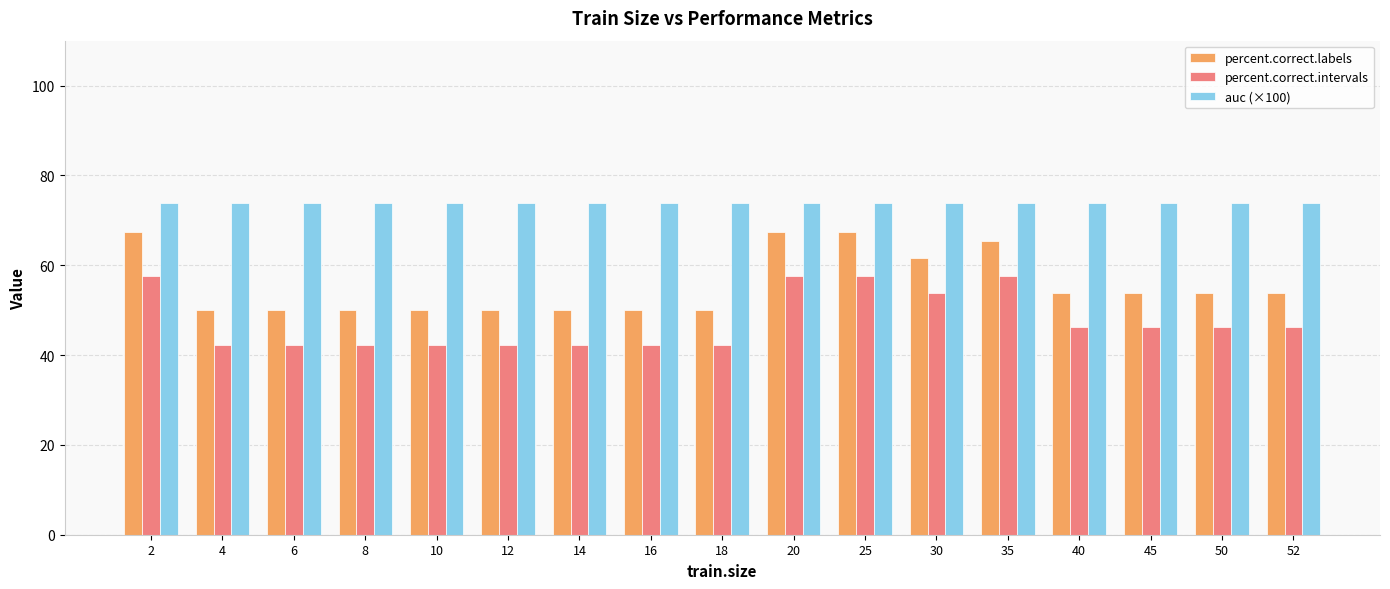

At 20, list the series in order from smallest to largest.

percent.correct.intervals, percent.correct.labels, auc (×100)